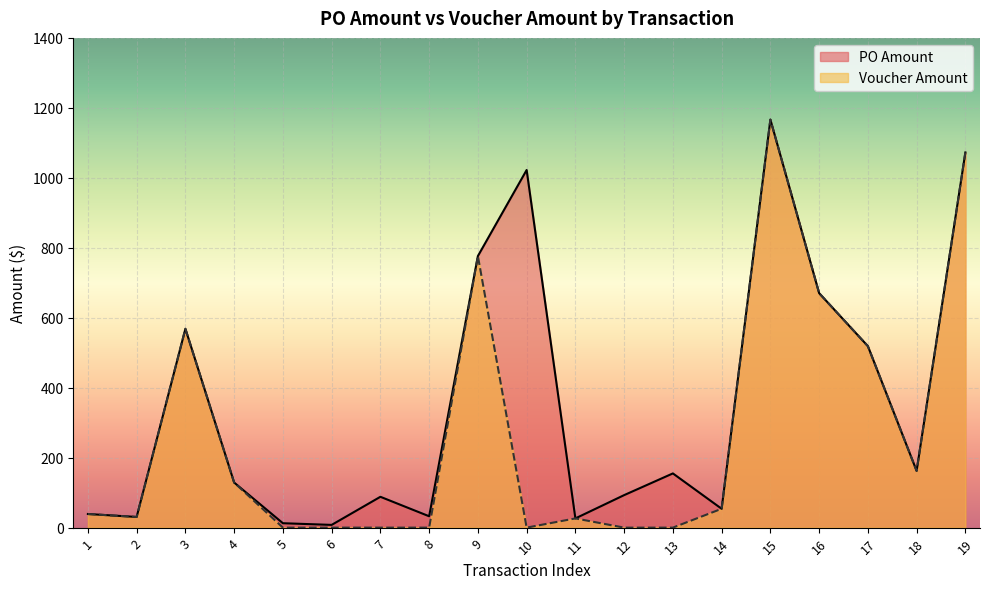

Is the value of Voucher Amount at 7 greater than the value of PO Amount at 2?

No